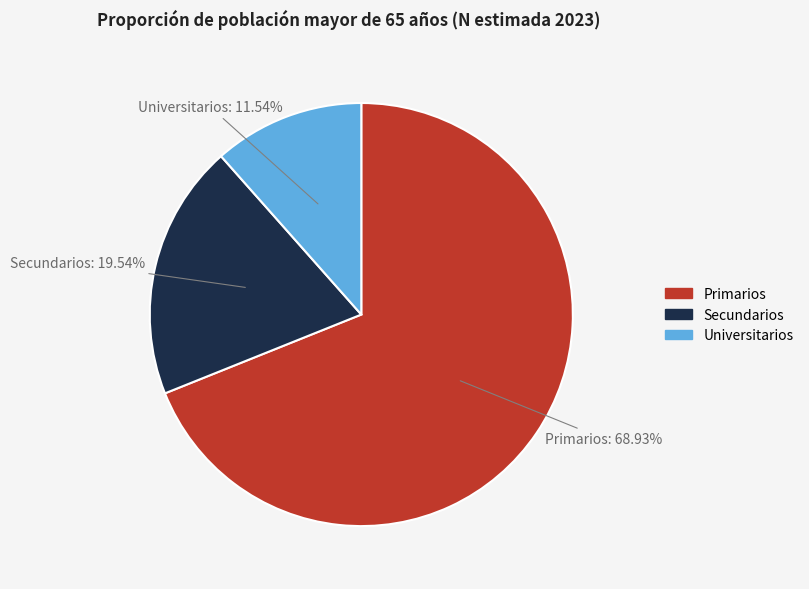

Rank the categories by value from lowest to highest.

Universitarios, Secundarios, Primarios